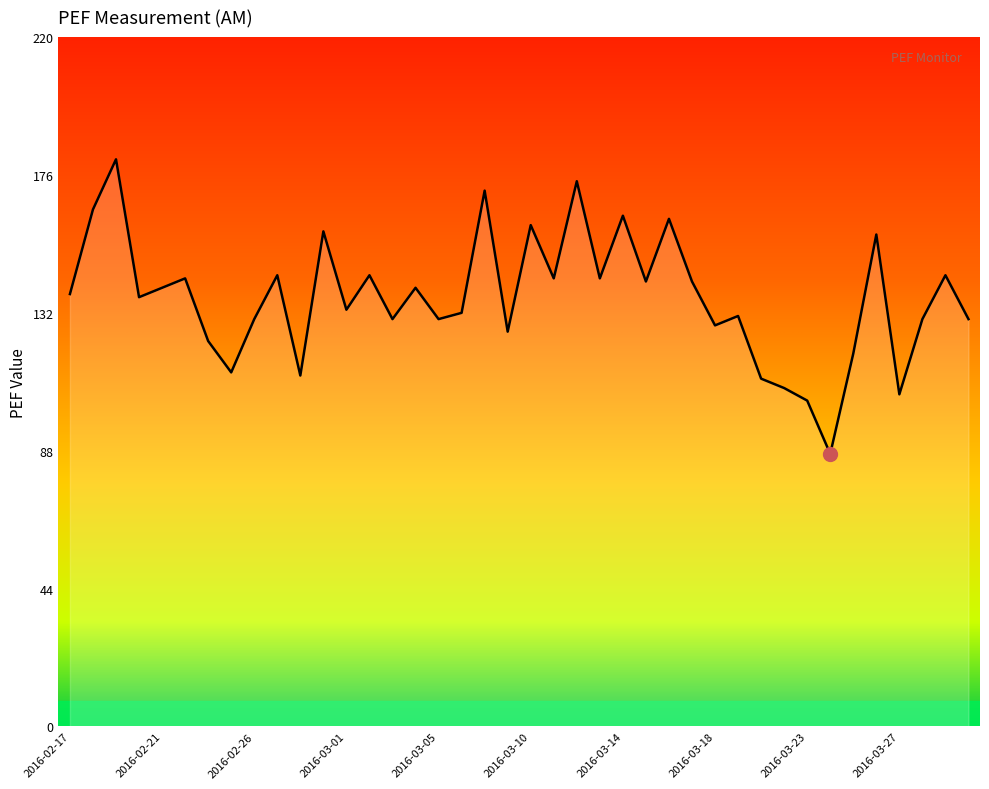

What is the difference between the maximum and minimum values?

94